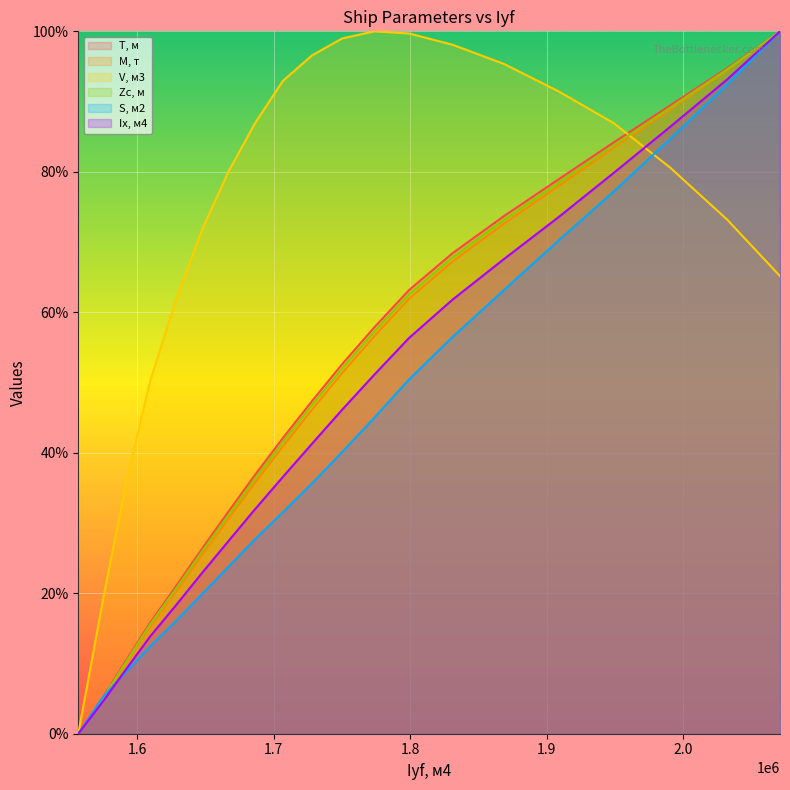

The value of Ix, м4 at 1666648 is 0.3. True or false?

True